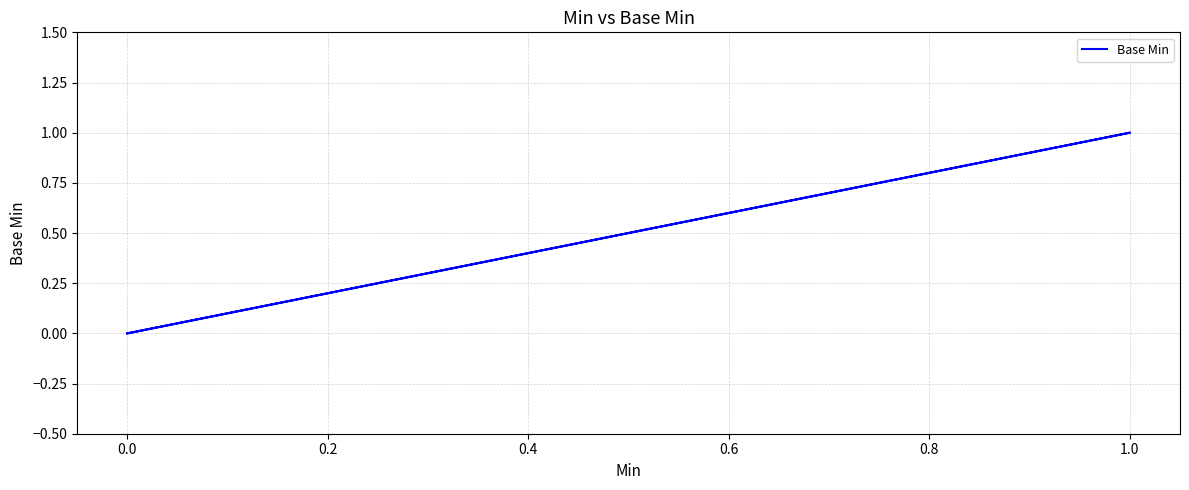

What is the difference between the maximum and minimum values?

1